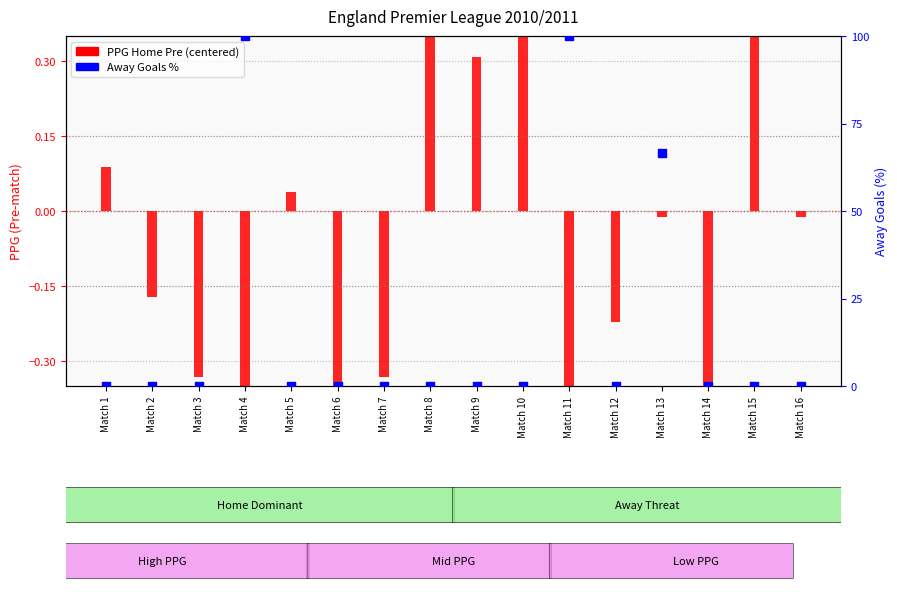

Which series has the largest Y range (max minus min)?

Away Goals %